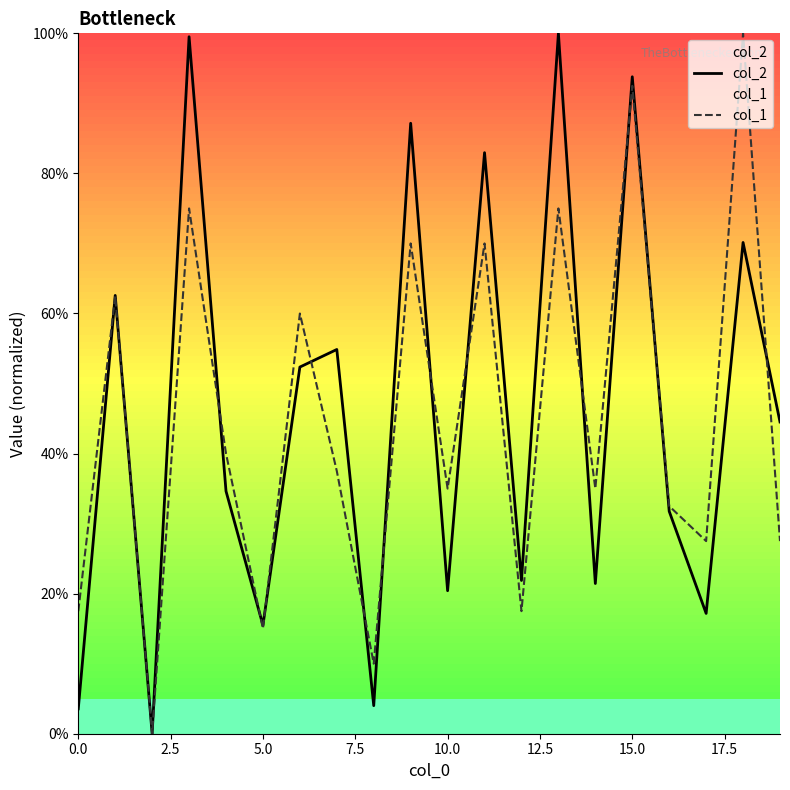

At which category is the sum across all series the highest?

15.0